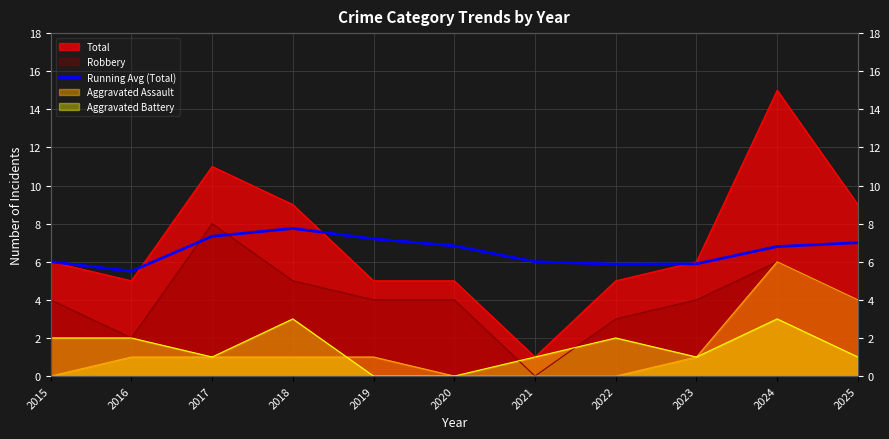

True or false: the data has more than 1 interior local peaks.

False